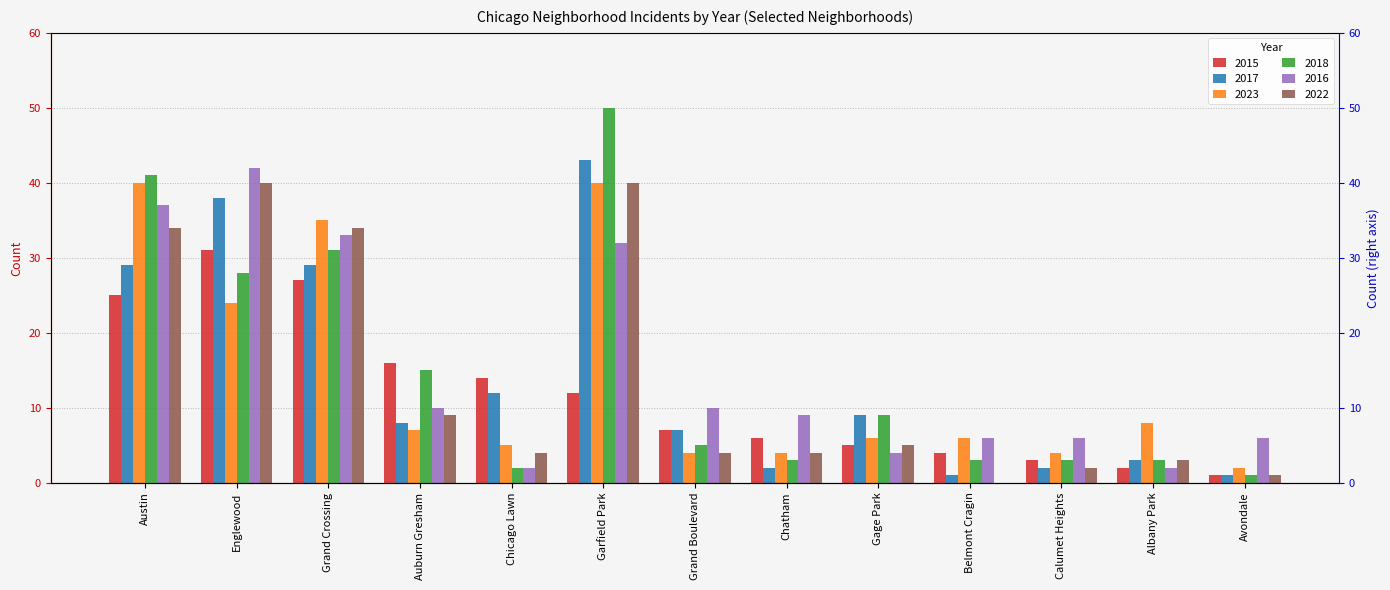

What is the minimum value for 2015?

1